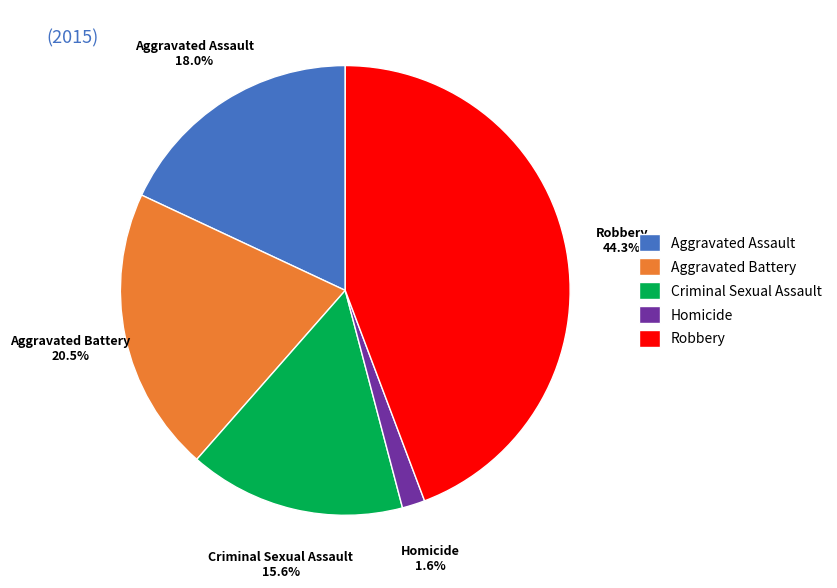

Rank the categories by value from highest to lowest.

Robbery, Aggravated Battery, Aggravated Assault, Criminal Sexual Assault, Homicide